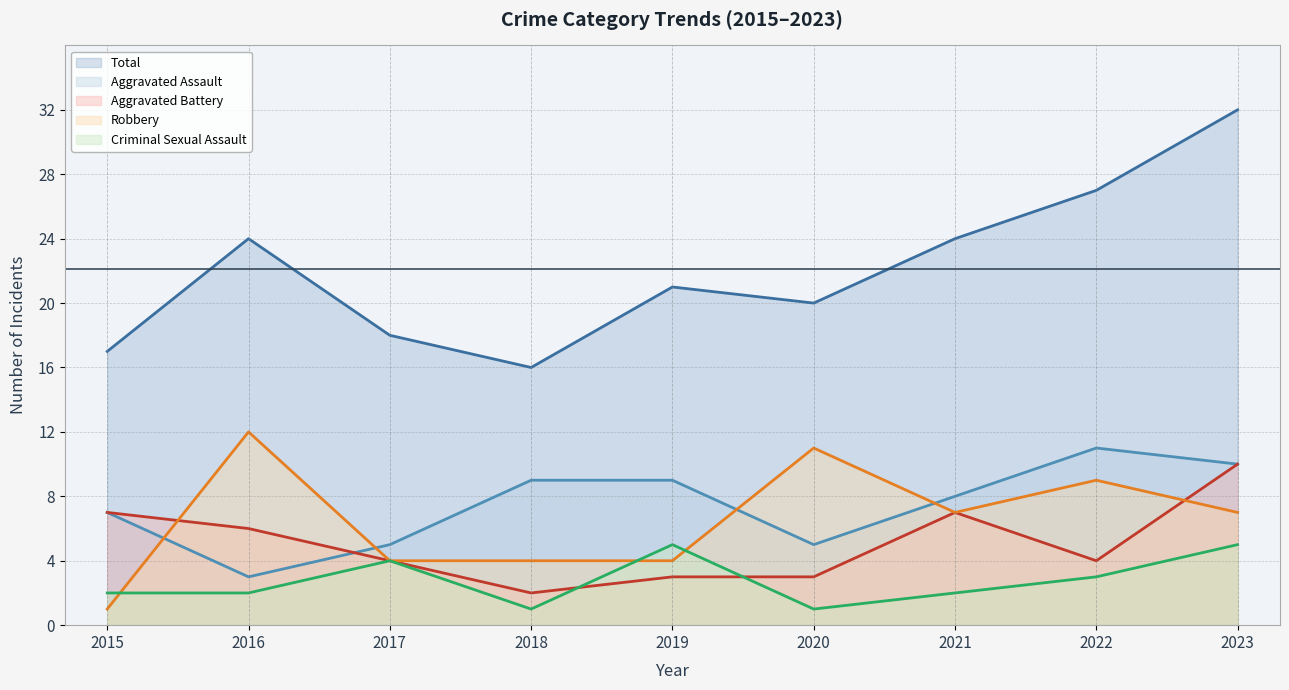

True or false: Aggravated Assault (line) has more than 2 interior local peaks.

False